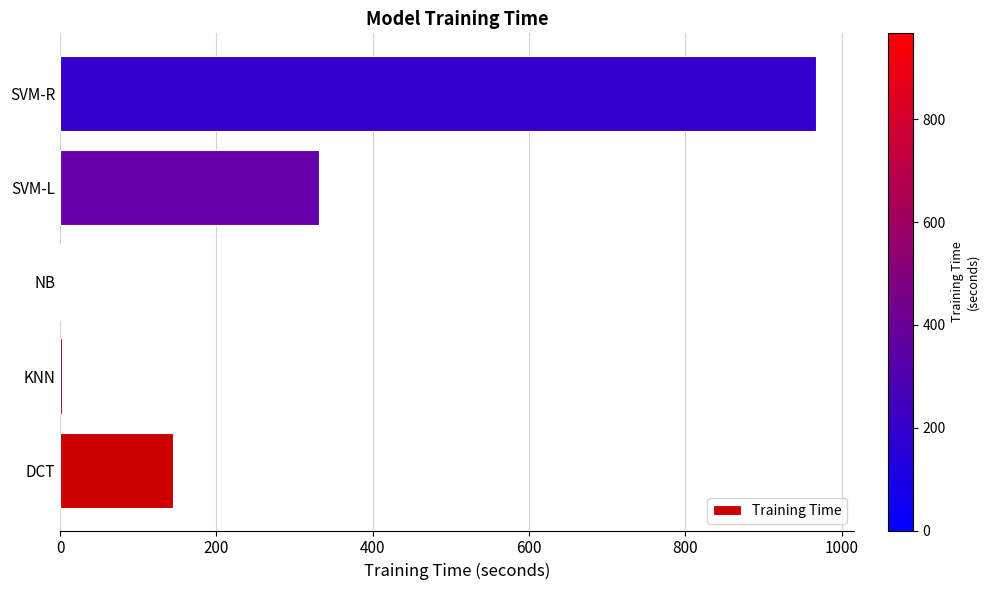

Is it true that the value at SVM-R is 1344.0?

False